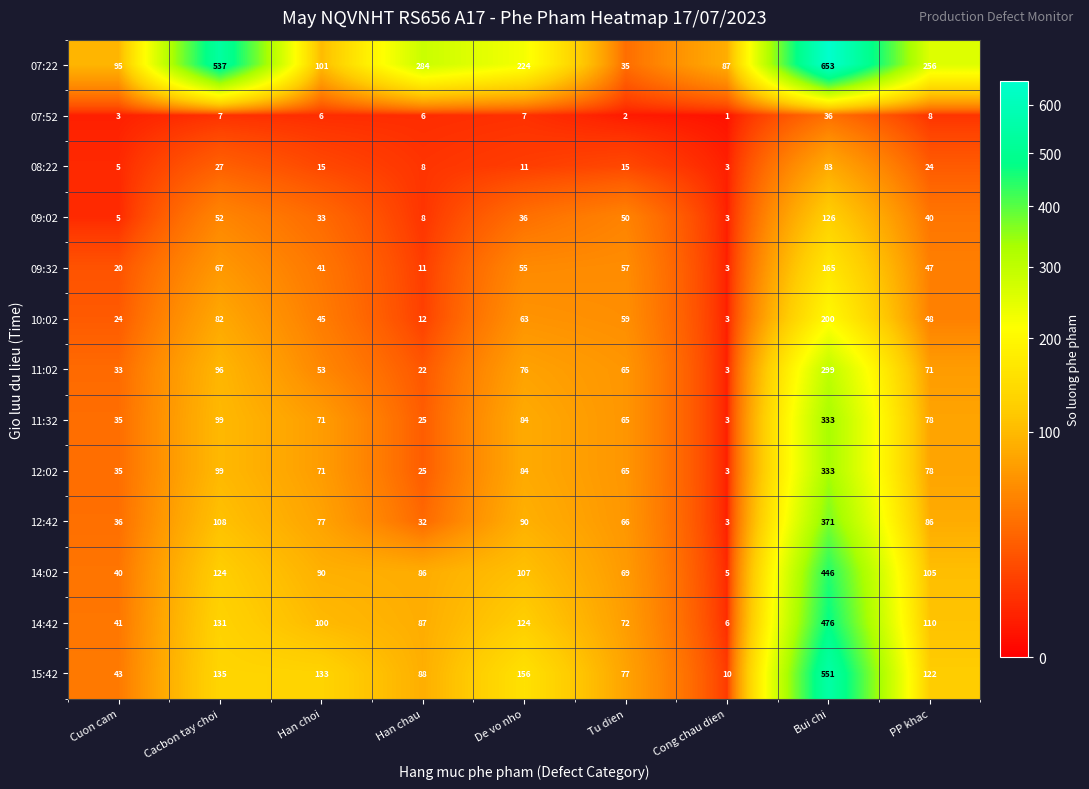

Which series has the largest total across all categories?

07:22